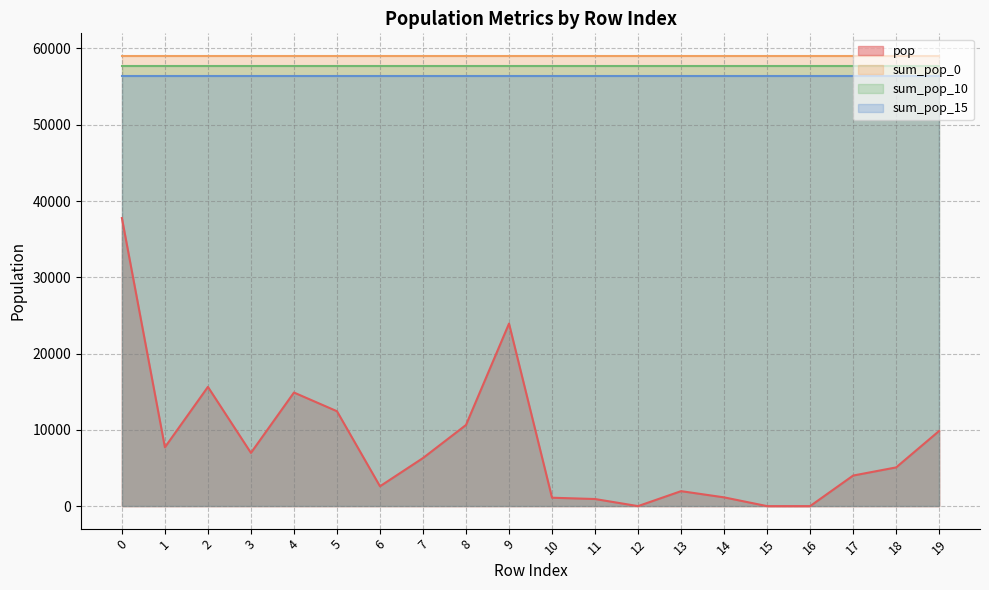

What is the difference between the maximum and minimum values in the pop series?

37769.2